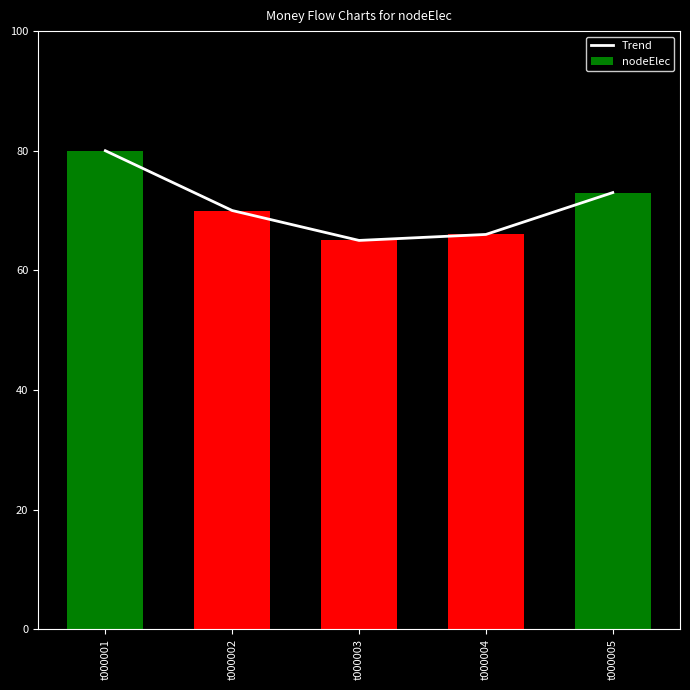

How many values are below 70?

2